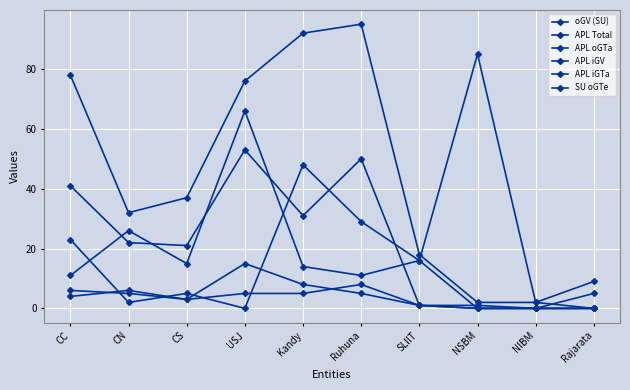

How many lines are shown in the chart?

6